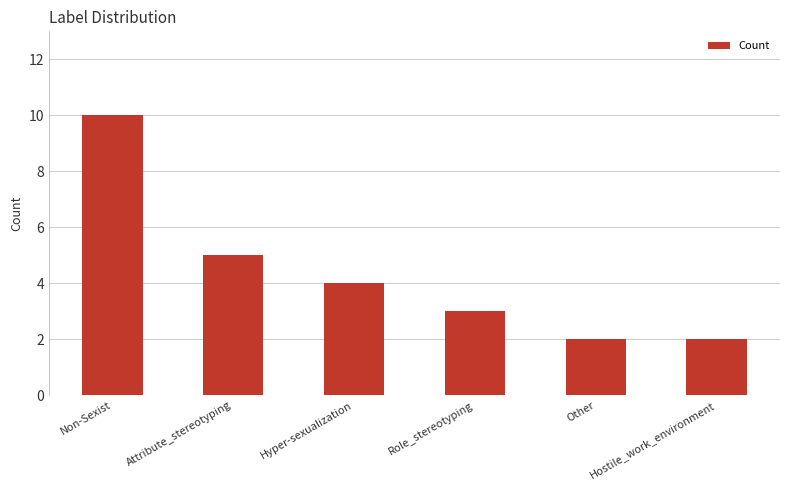

Are the bars grouped side by side (vs. stacked)?

No